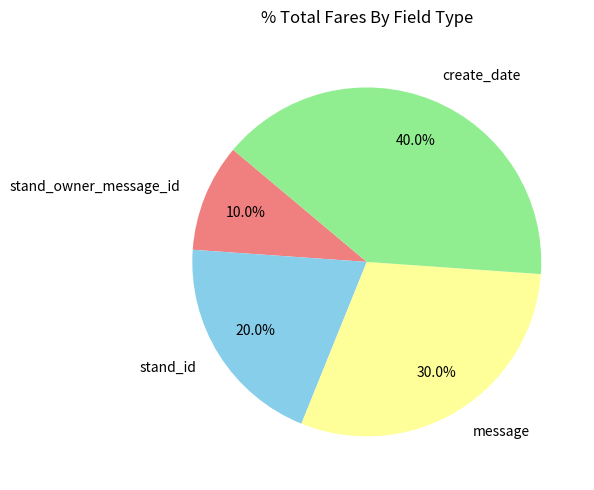

To the nearest percent, what is the difference between the largest and smallest slice percentages?

30%